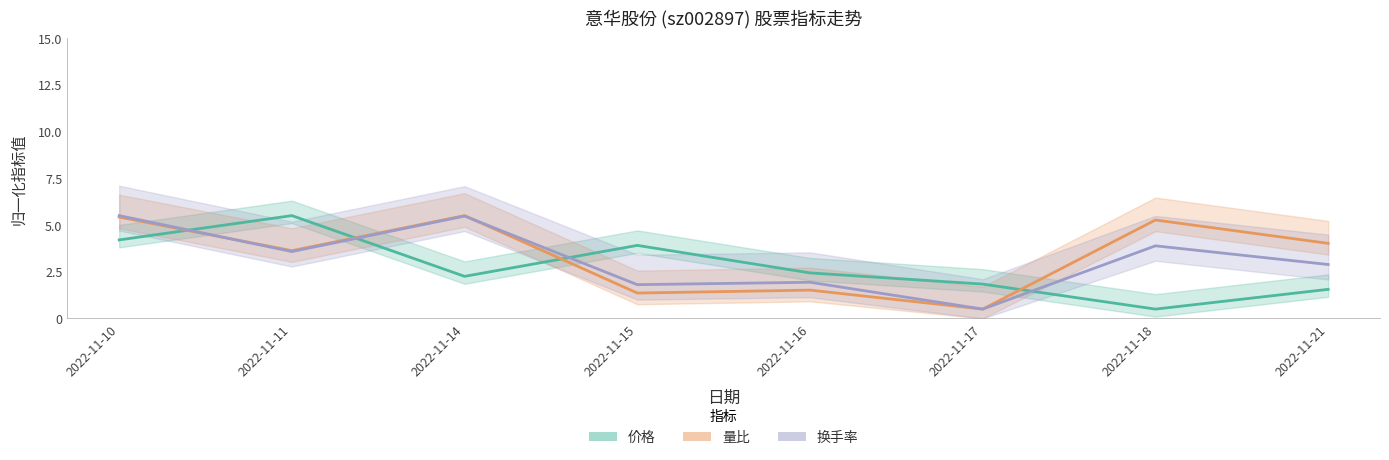

What is the maximum value for 量比?

5.5